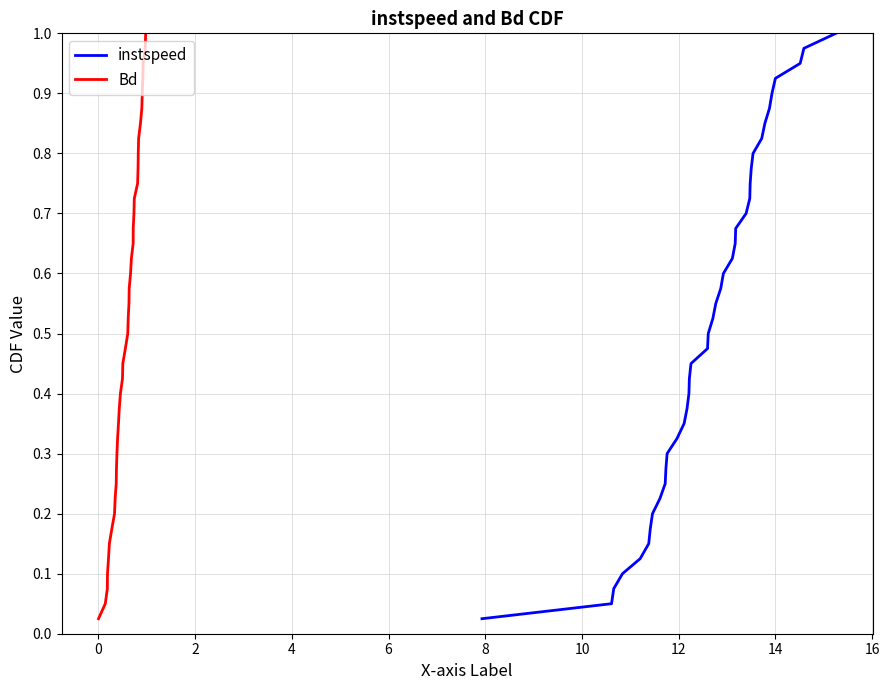

What is the value of the Bd point at the 20th from the left?

0.5